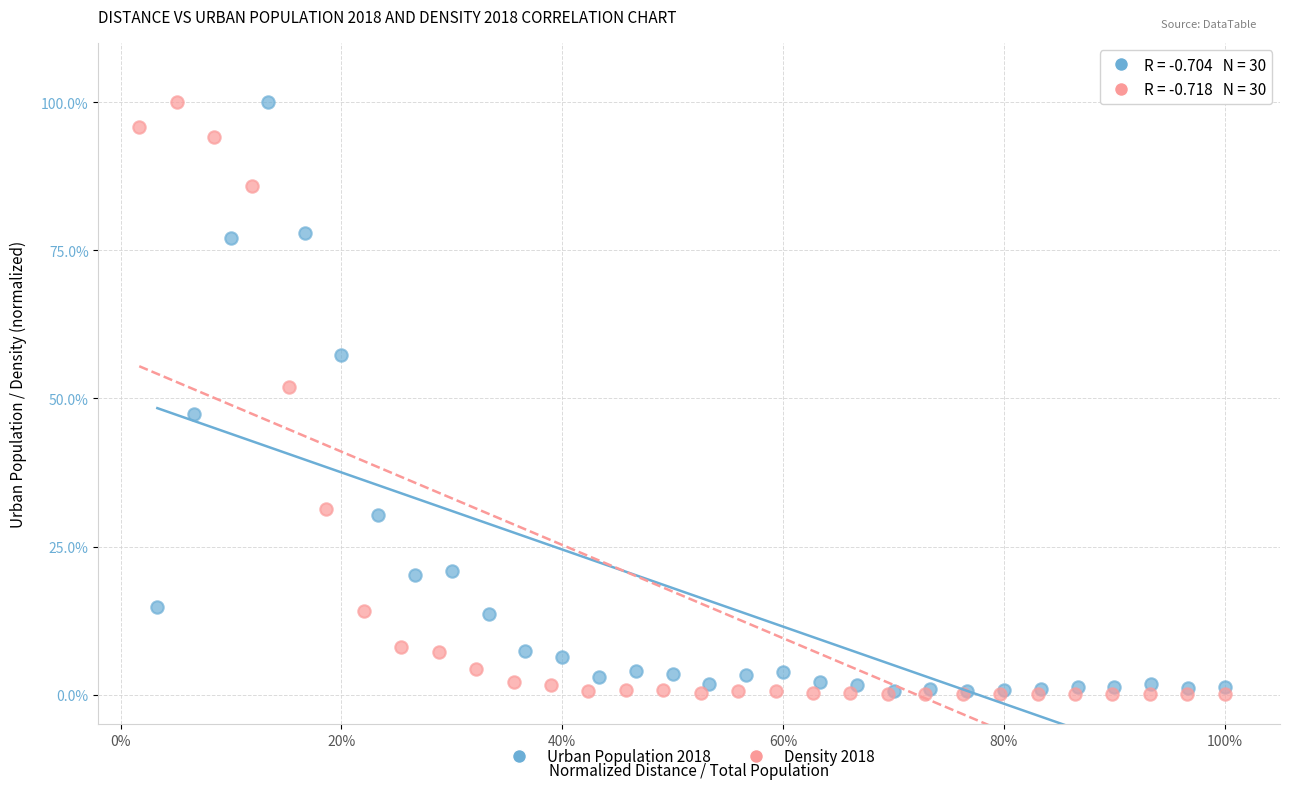

What are all the series names shown in the legend?

Urban Population 2018, Density 2018